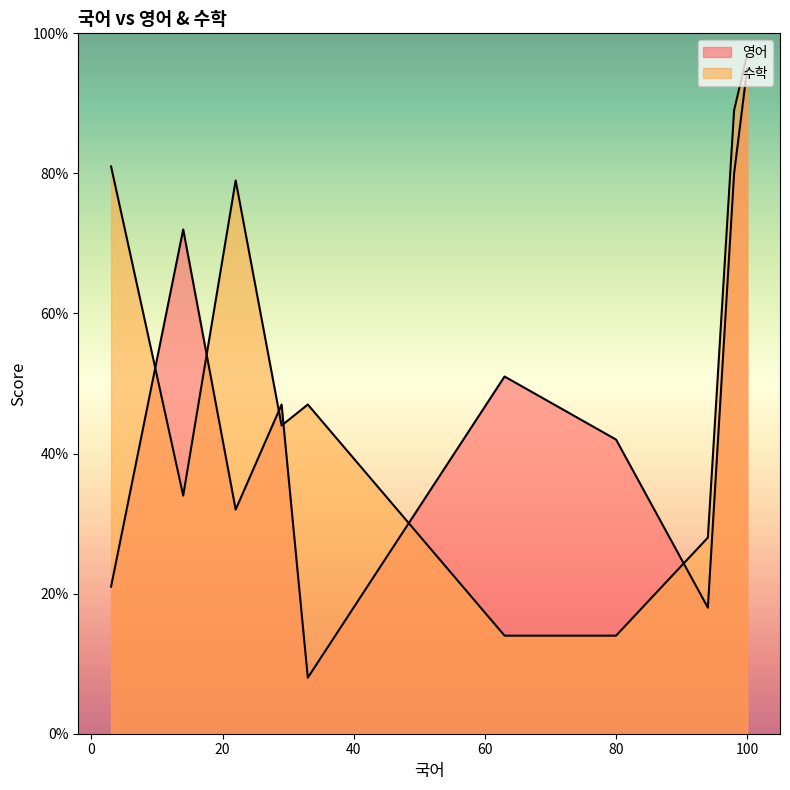

Is the value of 영어 at 98 greater than the value of 수학 at 29?

Yes